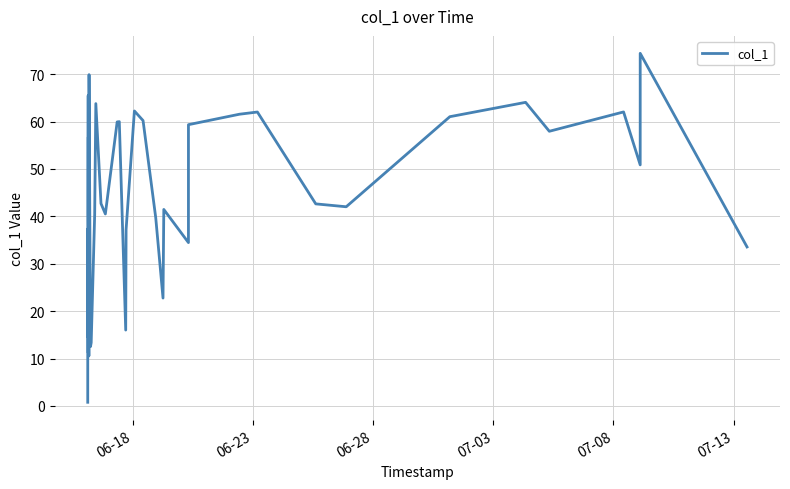

What is the maximum value shown in the chart?

74.4